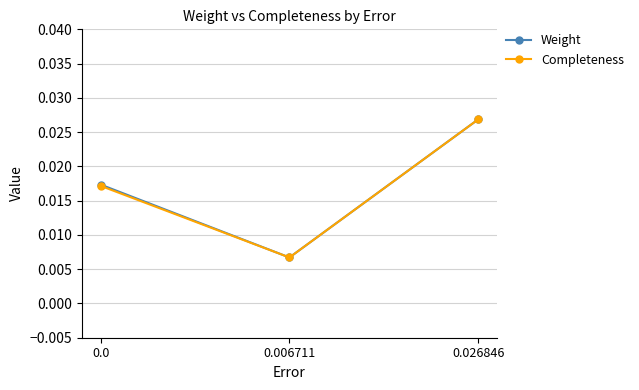

At how many categories does at least one series exceed 0?

3